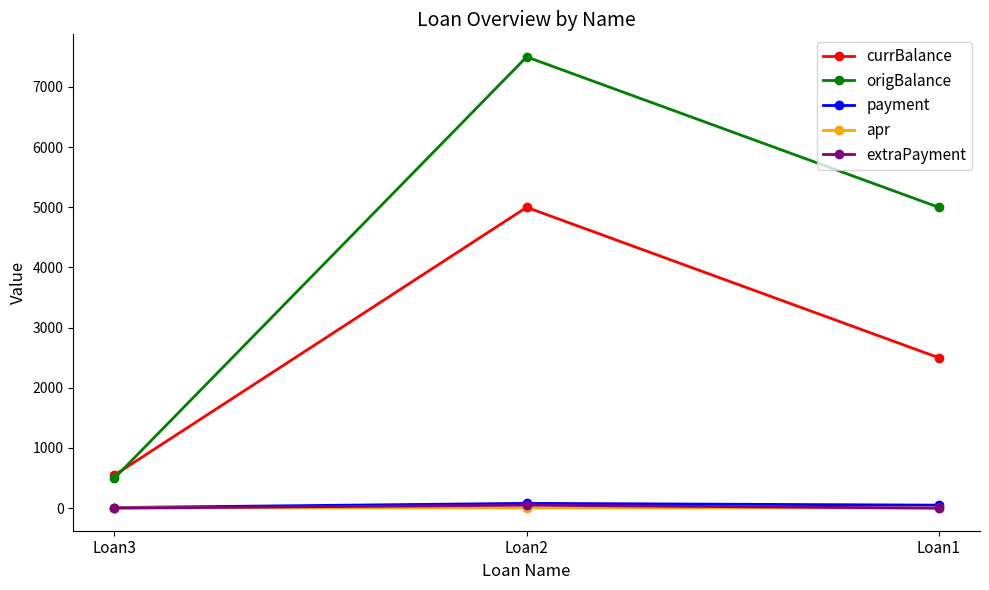

Which series has the largest range (max minus min)?

origBalance